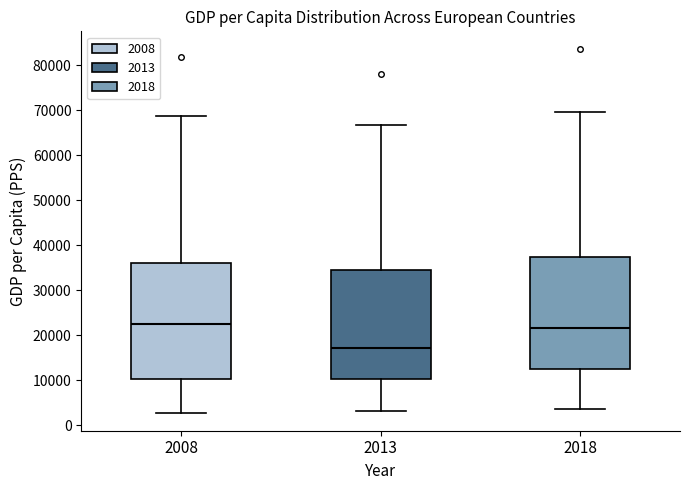

Which box has the lowest median line?

2013